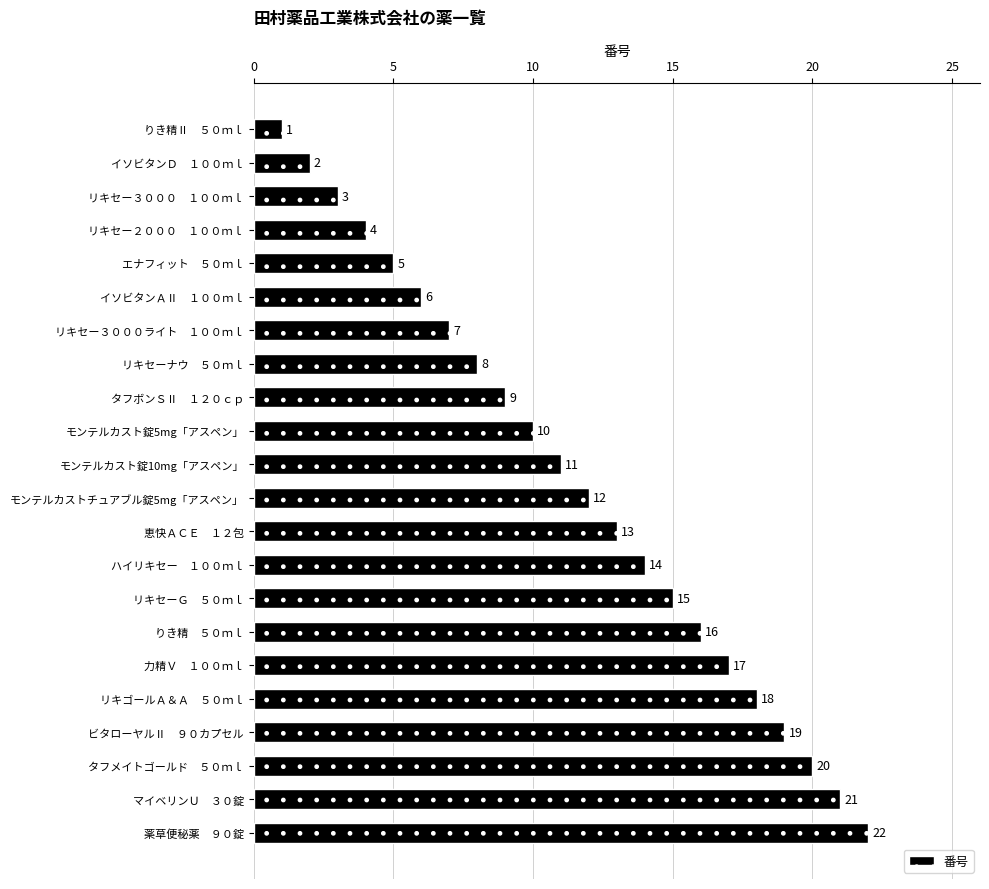

What is the average value?

12